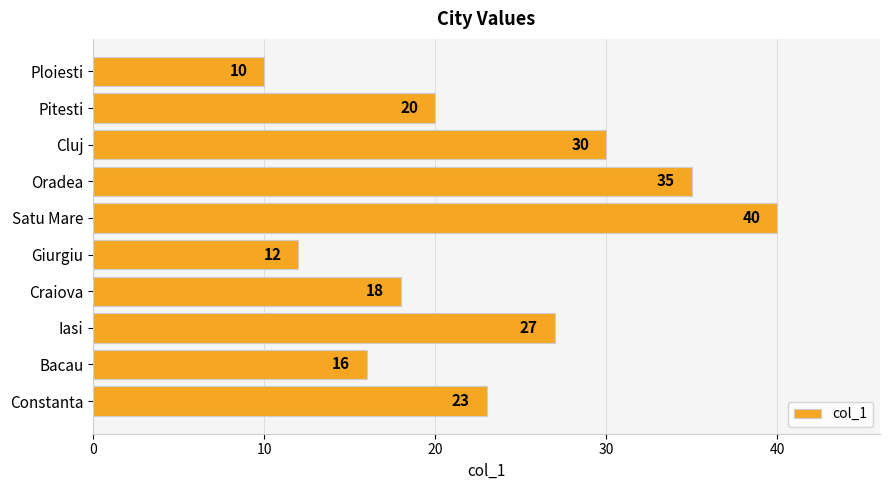

List the labels in order of value, smallest first.

Ploiesti, Giurgiu, Bacau, Craiova, Pitesti, Constanta, Iasi, Cluj, Oradea, Satu Mare